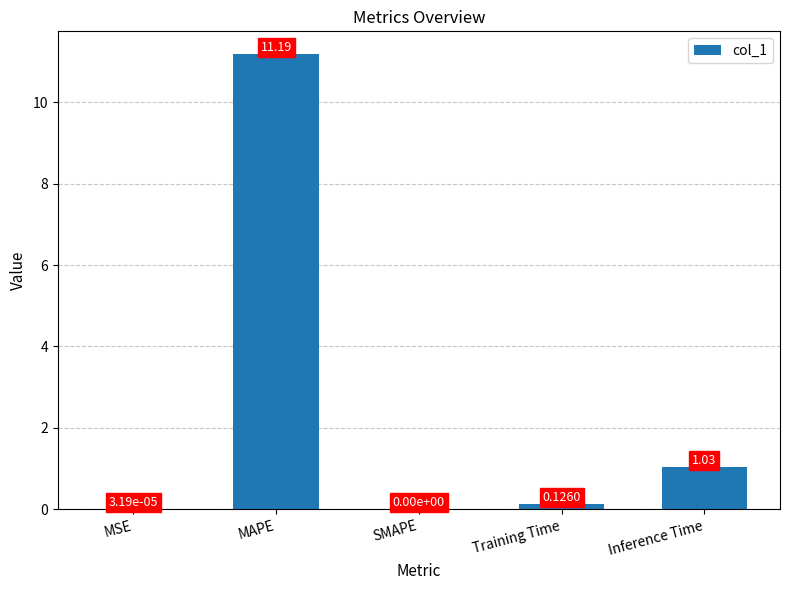

Does the chart contain stacked bars?

No